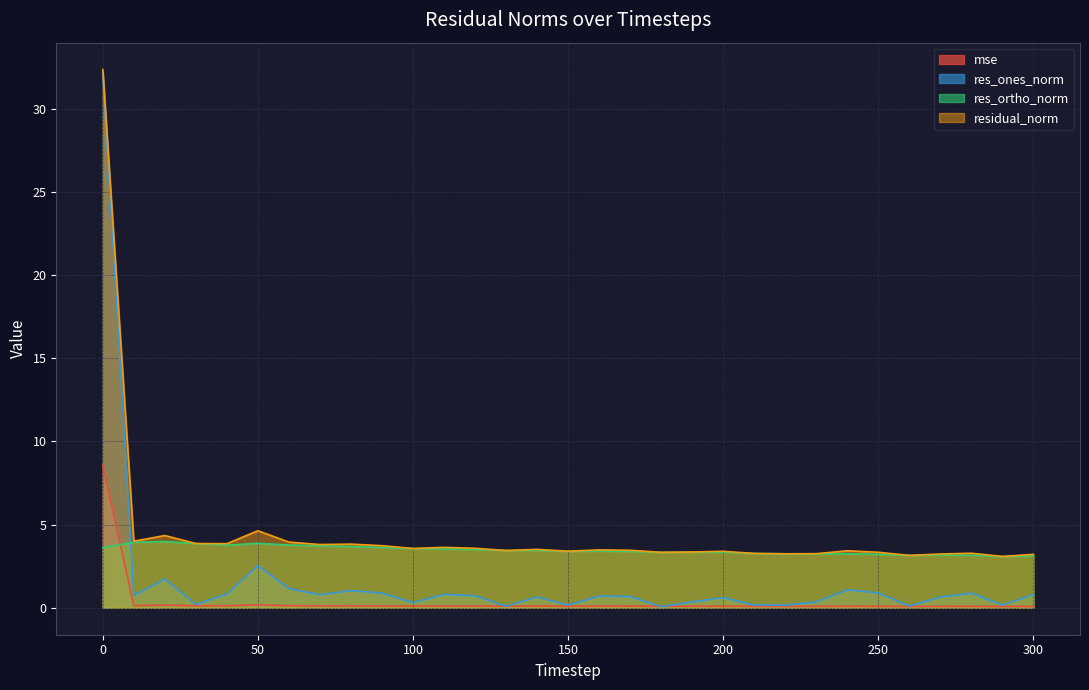

Between 80 and 270, which series saw the biggest shift?

residual_norm